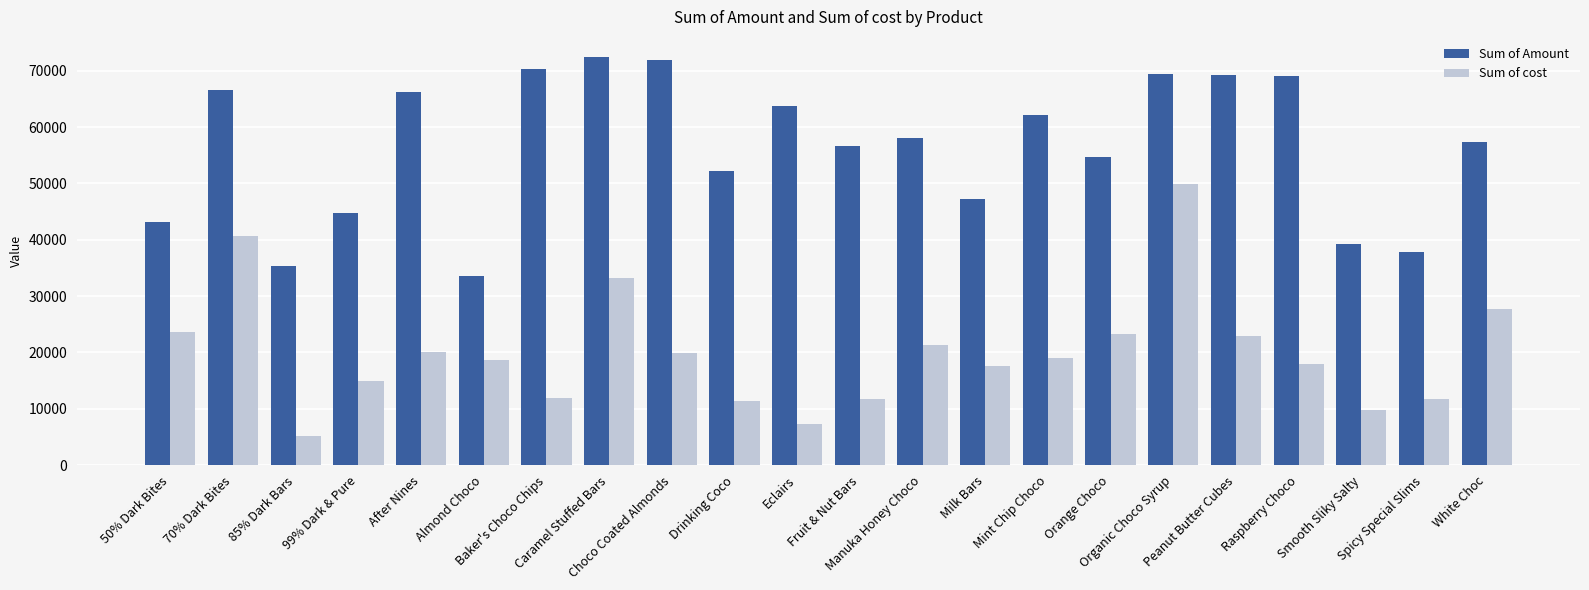

What is the difference between the maximum and minimum values in the Sum of cost series?

44700.2